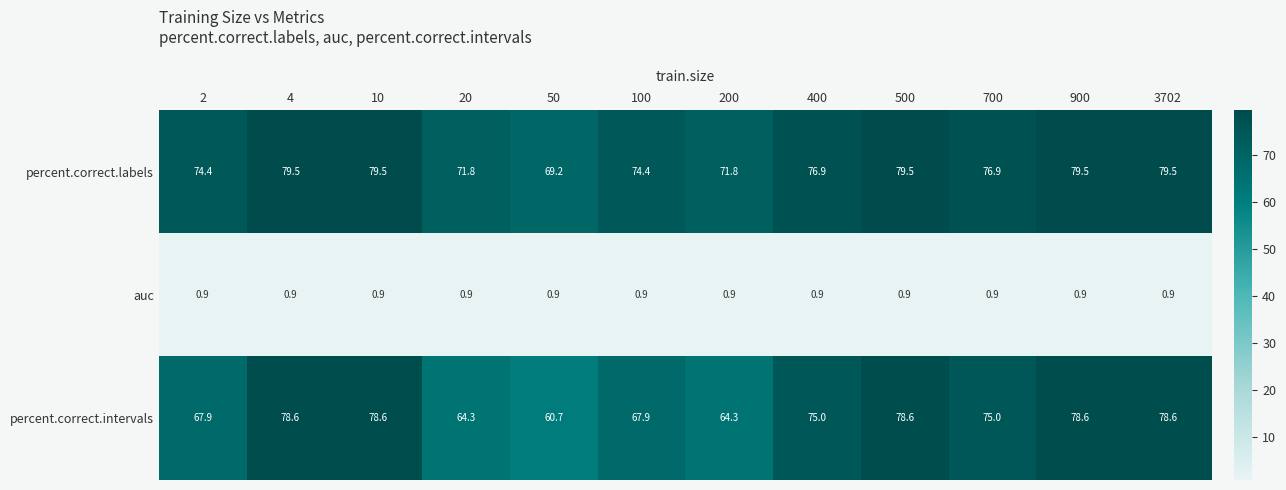

Which series has the largest range (max minus min)?

percent.correct.intervals